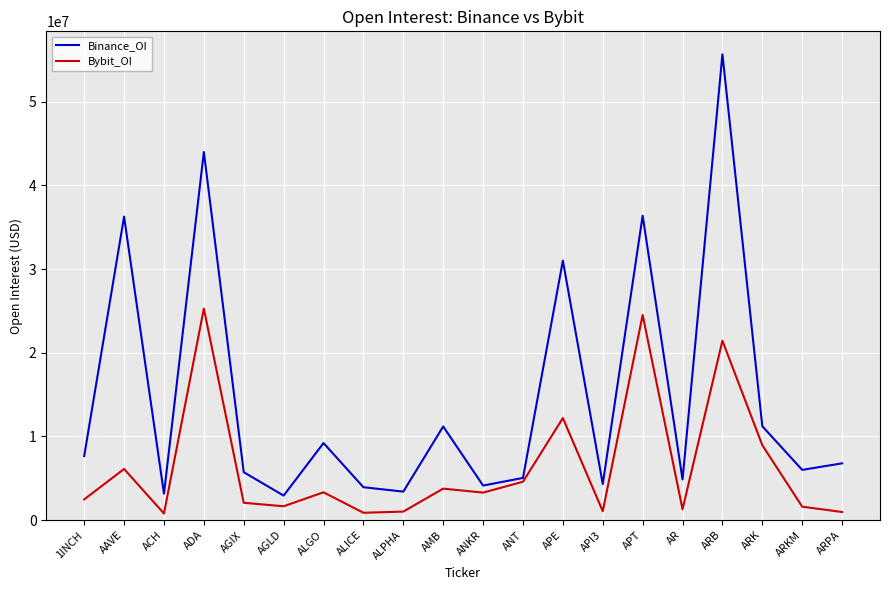

True or false: Binance_OI has a value of 4137855 at ANKR.

True